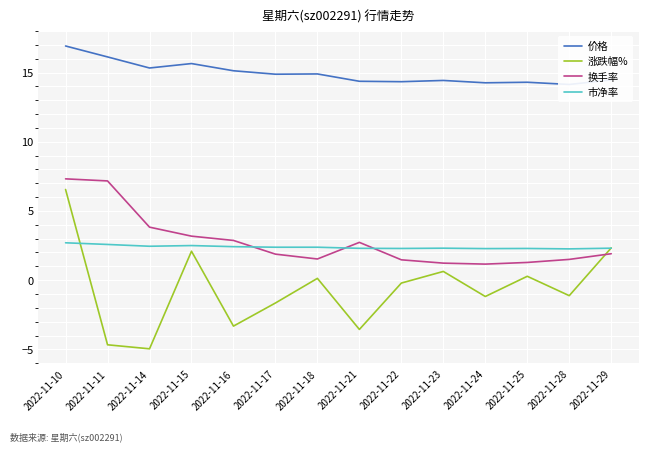

Where do 换手率 and 涨跌幅% first cross each other?

2022-11-28 and 2022-11-29